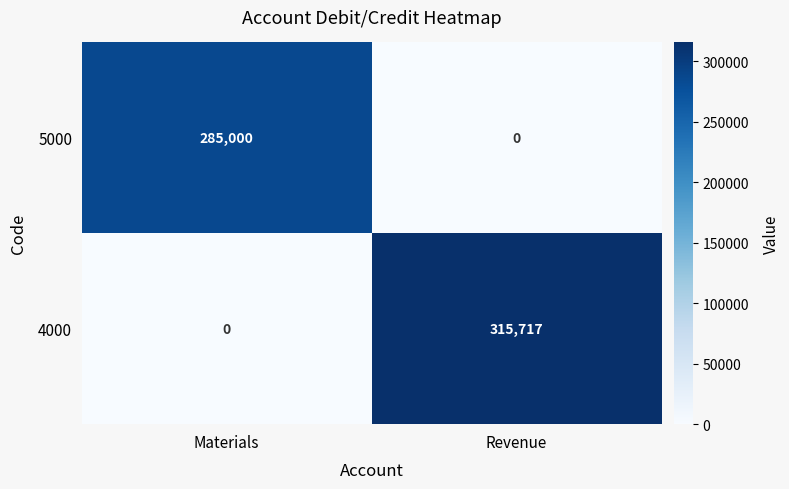

The value of 4000 at Revenue is 196354. True or false?

False